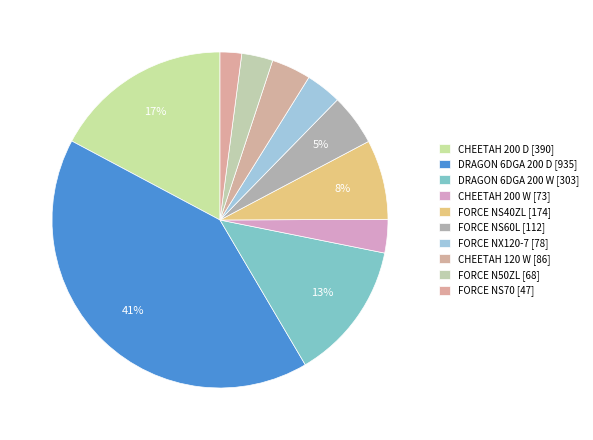

How many segments does this pie chart have?

10